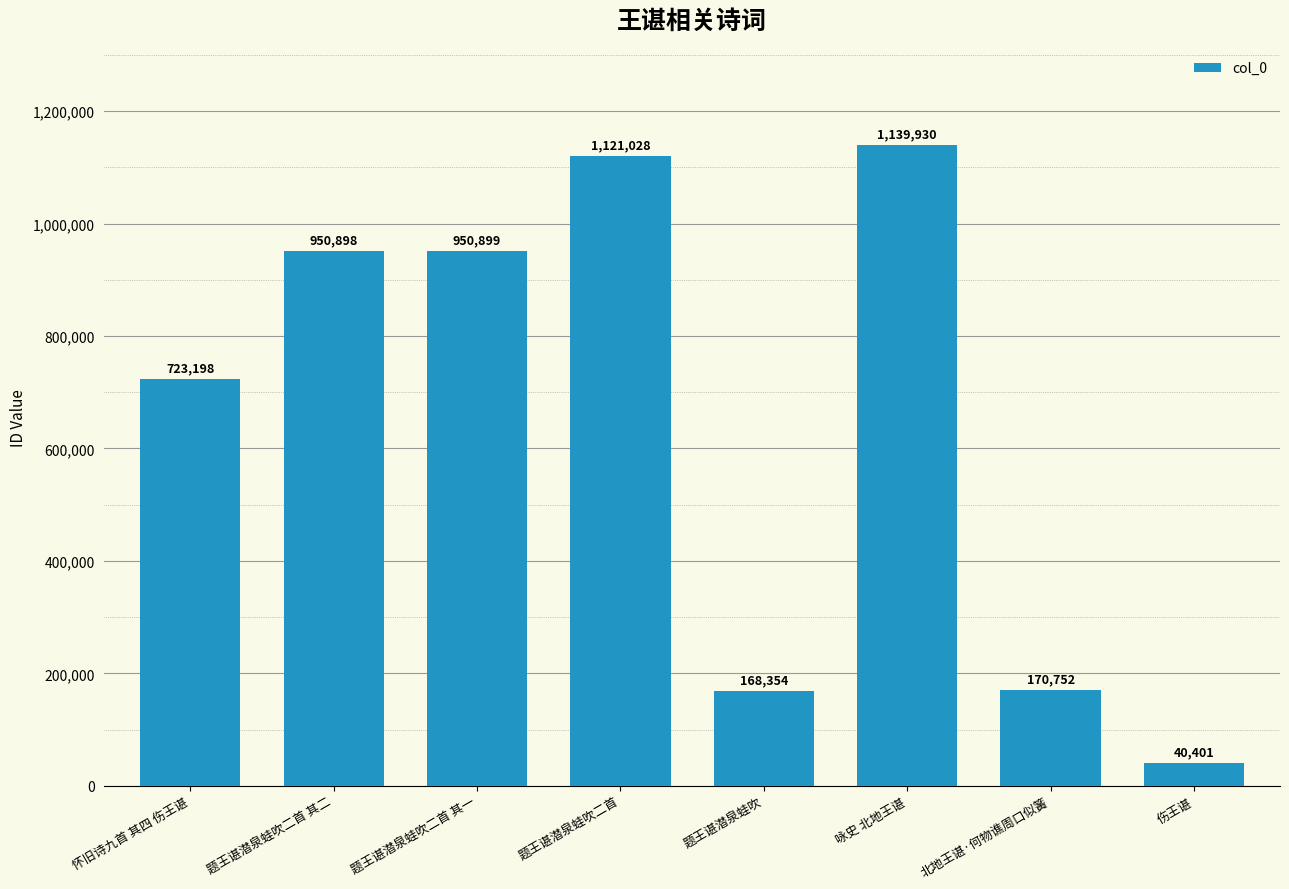

What is the label of the 8th bar from the right?

怀旧诗九首 其四 伤王谌